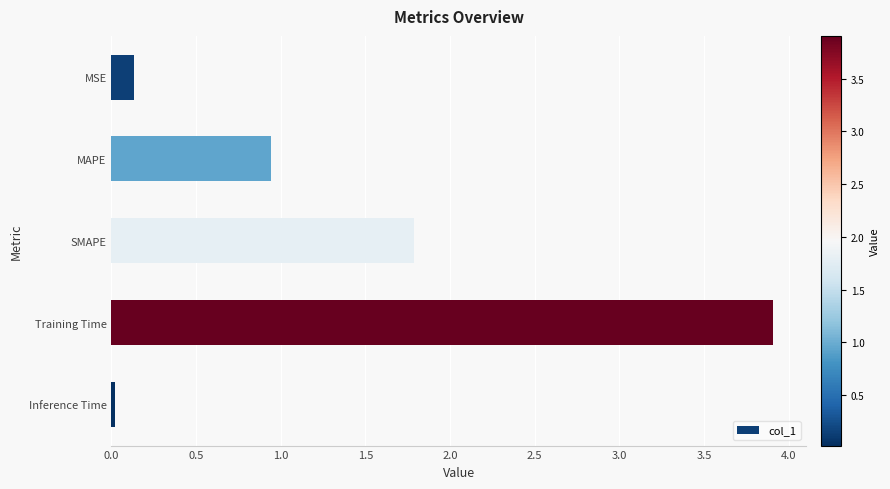

True or false: the data shows 3.9 at Training Time.

True